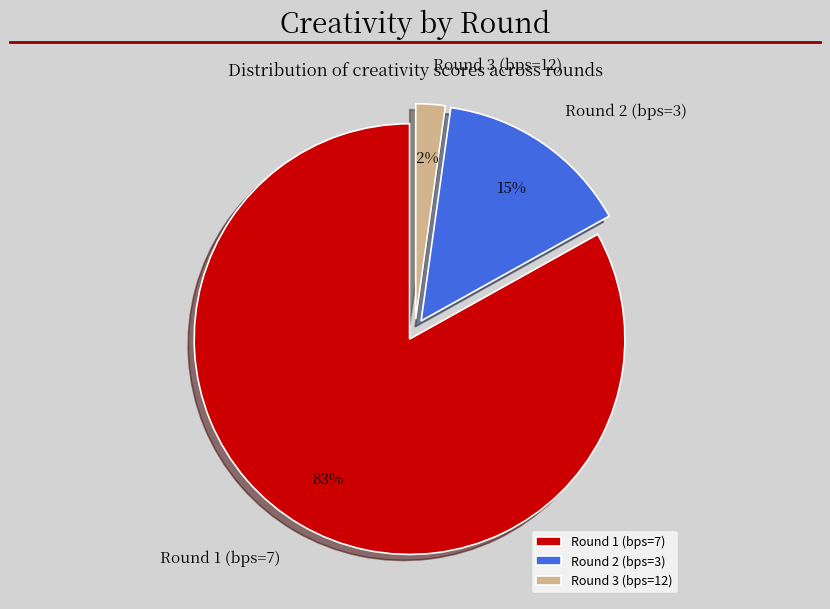

Is there any slice that represents more than half of the pie?

Yes